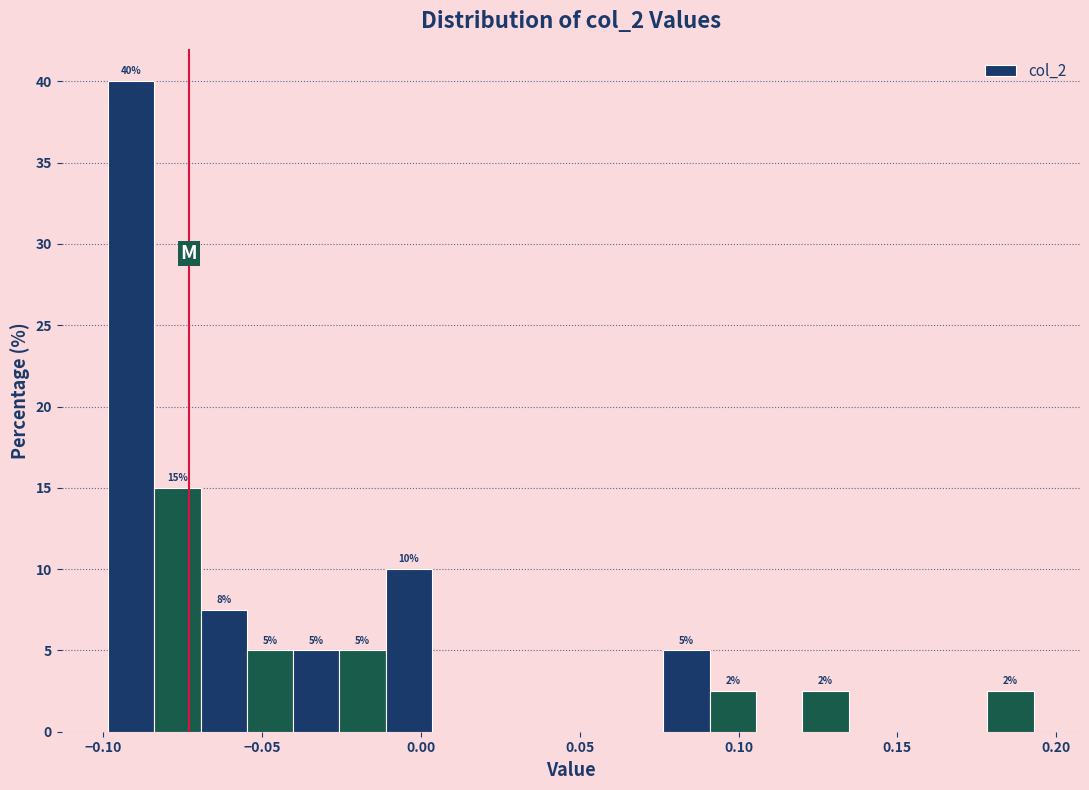

Around what value on the x-axis is the tallest bar? Give the approximate position of its centre, as read against the axis.

-0.090